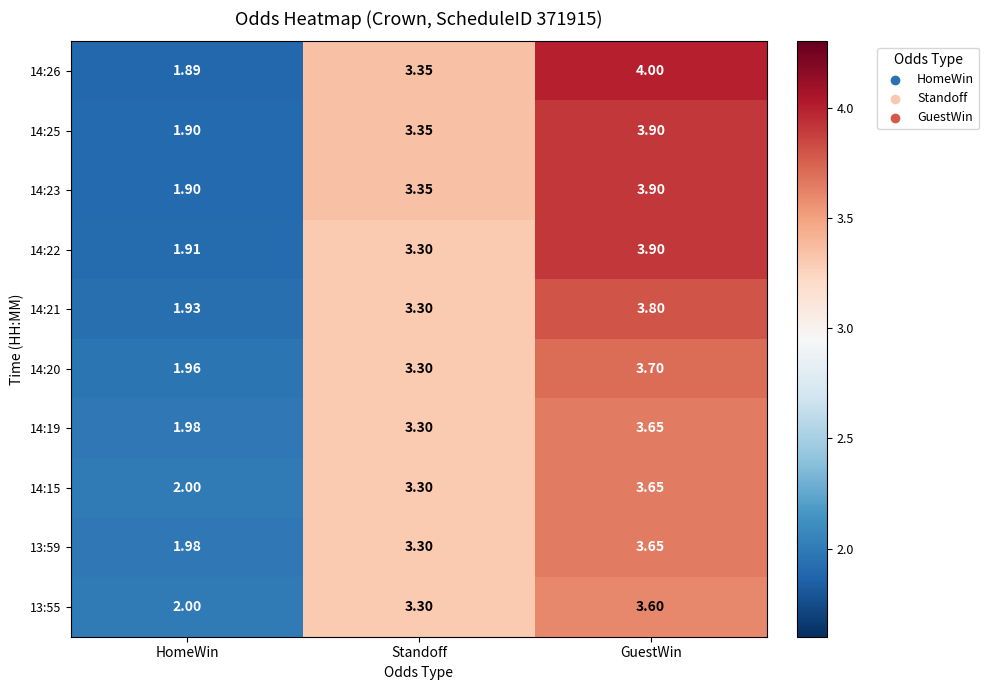

At which label does 13:59 reach its minimum?

HomeWin